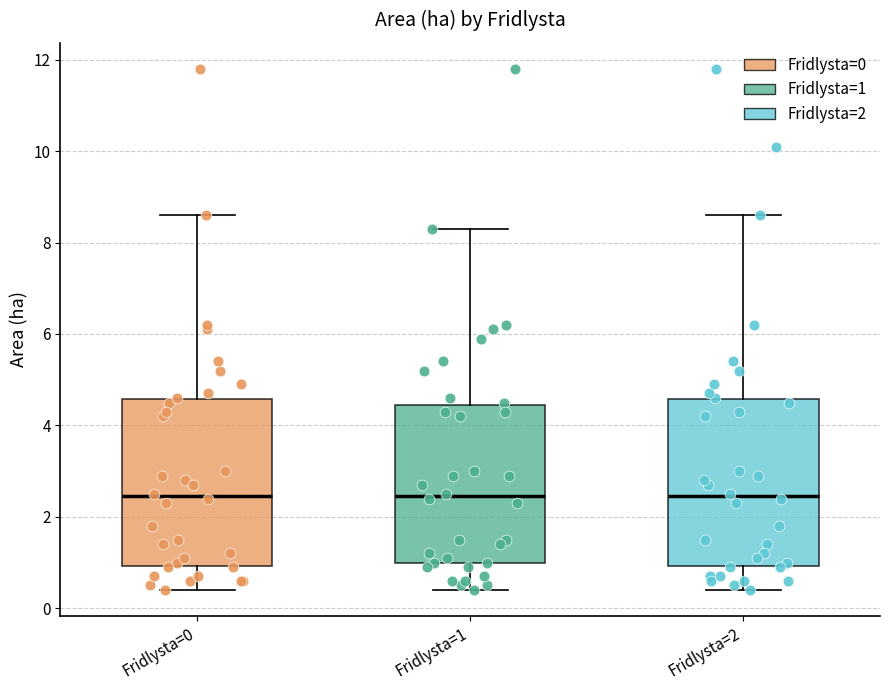

Reading left to right, transcribe this box plot: for each box, give where its median line is, the range the box spans, and where its two whiskers end, as read against the y-axis. The values are not printed on the chart, so give them approximately, as read against the axis.

Fridlysta=0: median 2.4, box 1.0 to 4.6, whiskers 0.4 to 8.6
Fridlysta=1: median 2.4, box 1.0 to 4.4, whiskers 0.4 to 8.4
Fridlysta=2: median 2.4, box 1.0 to 4.6, whiskers 0.4 to 8.6